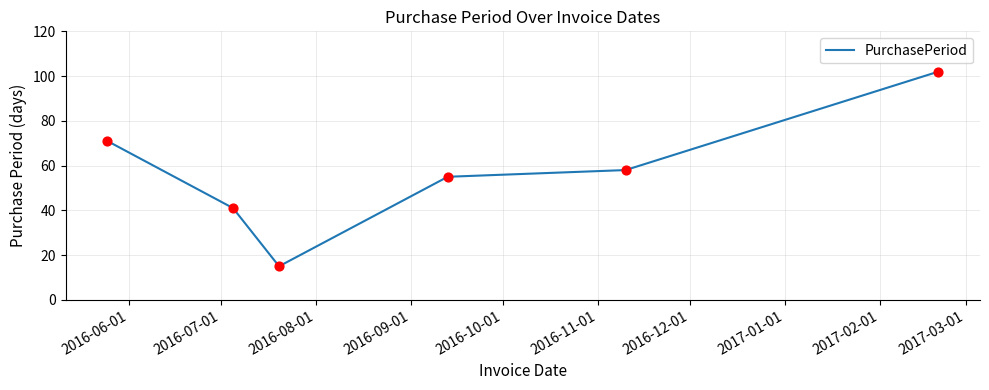

What is the maximum value shown in the chart?

102